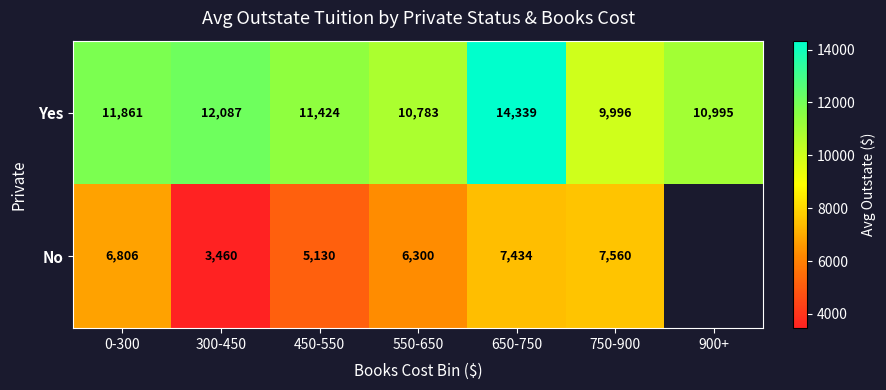

At 0-300, list the series in order from largest to smallest.

Yes, No